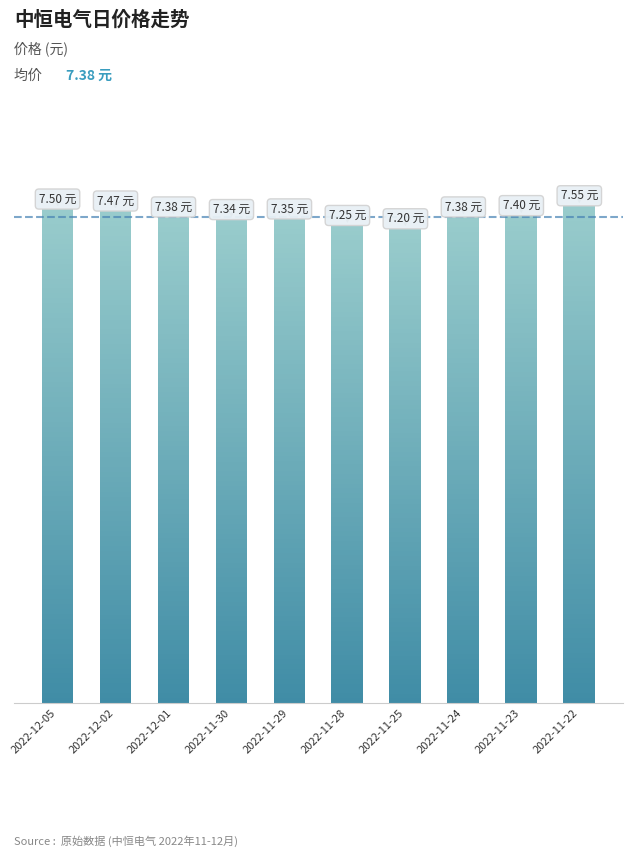

What is the label of the 1st bar from the left?

2022-12-05